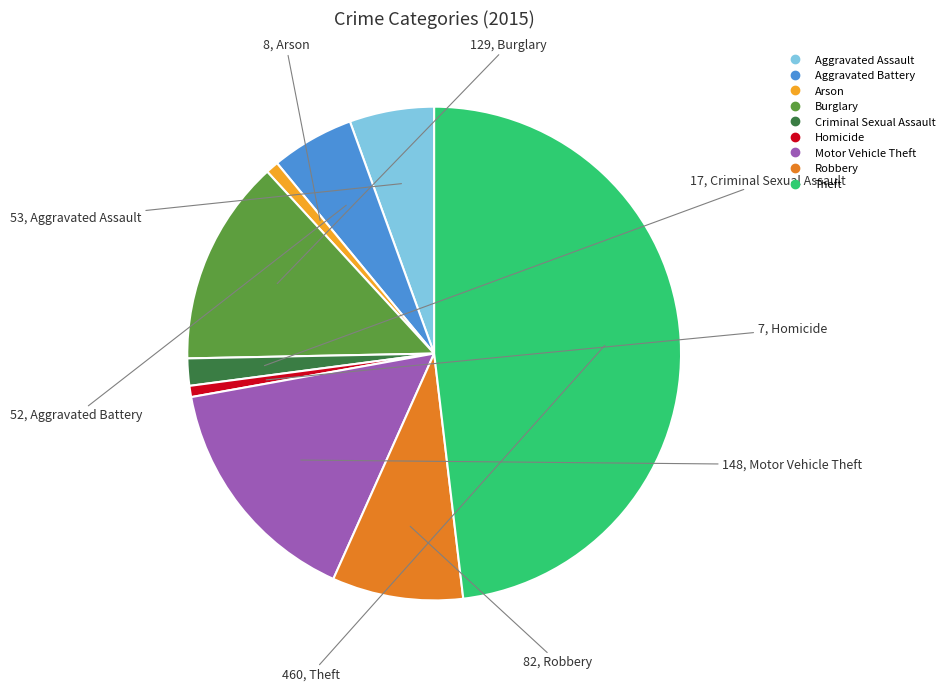

Approximately how many times larger is the value at Aggravated Assault compared to Motor Vehicle Theft?

0.4